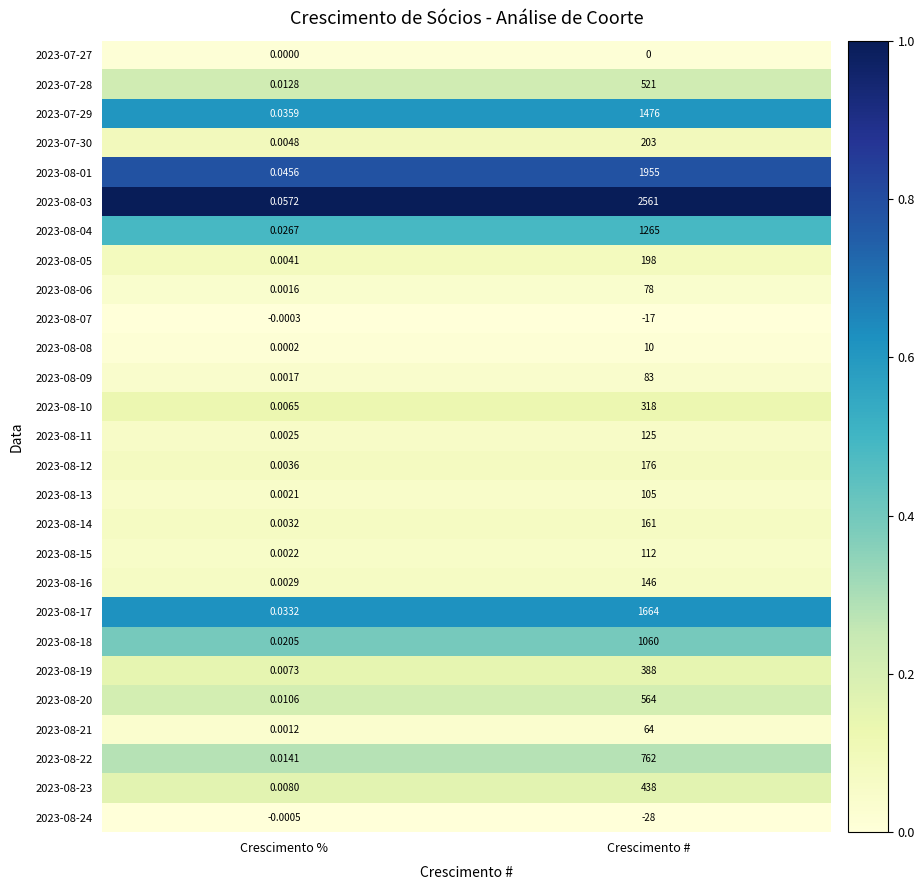

Which label corresponds to the smallest value in the chart?

Crescimento #